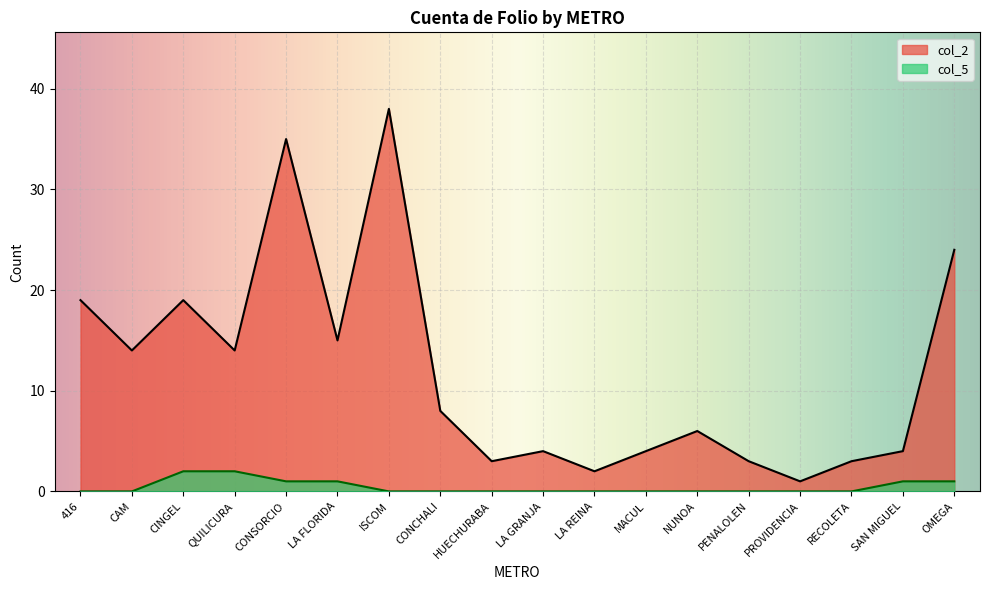

What is the difference between the second highest and minimum values in the col_5 series?

2